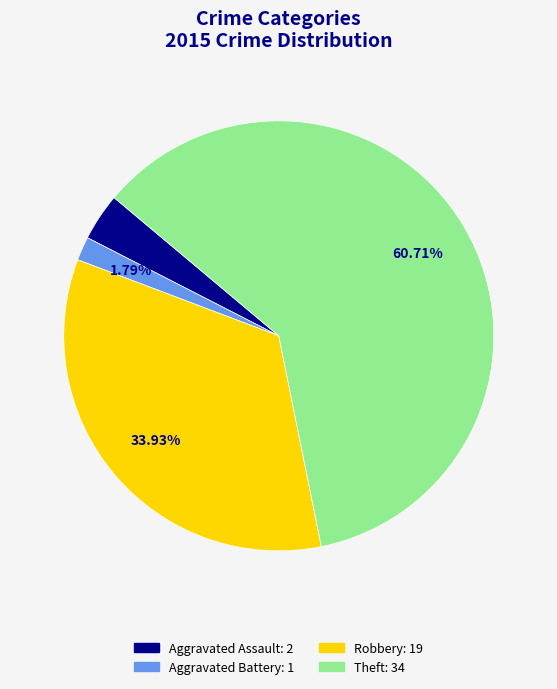

Is there any slice that represents more than half of the pie?

Yes